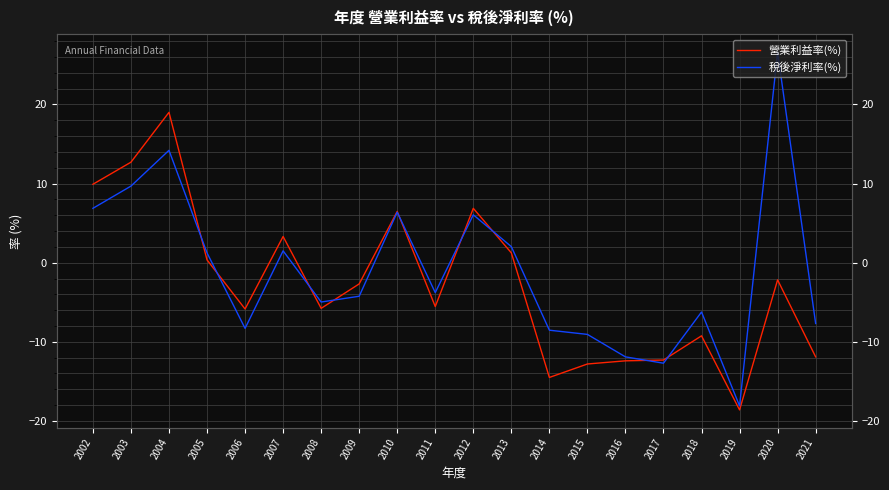

Between which two adjacent categories do 稅後淨利率(%) and 營業利益率(%) first intersect?

2004 and 2005